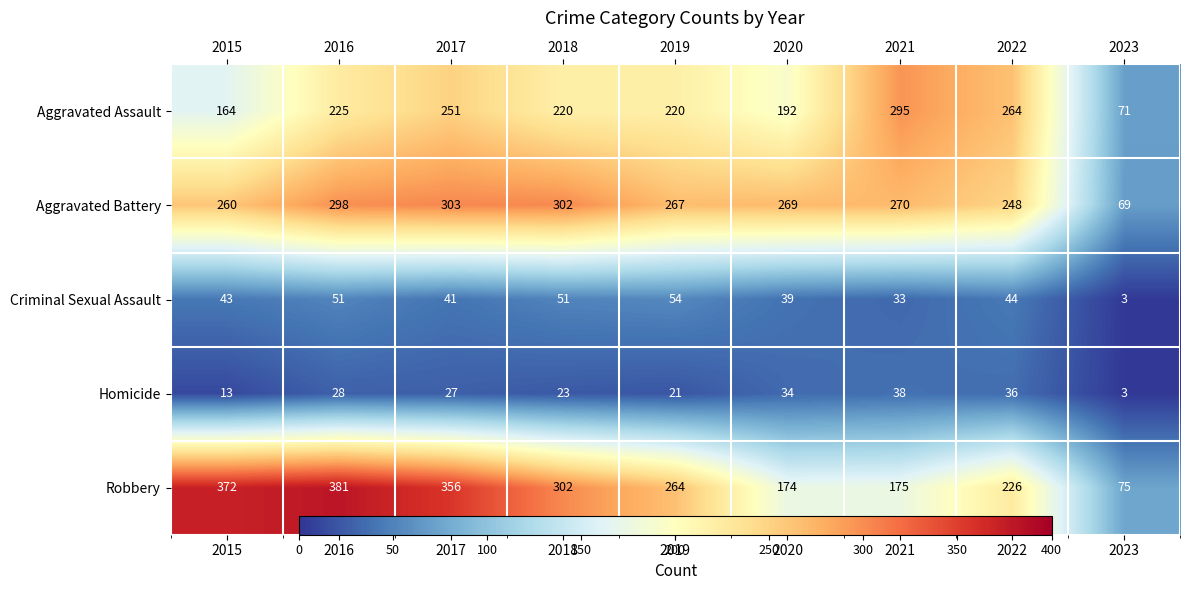

Which category has the highest value in the Robbery series?

2016